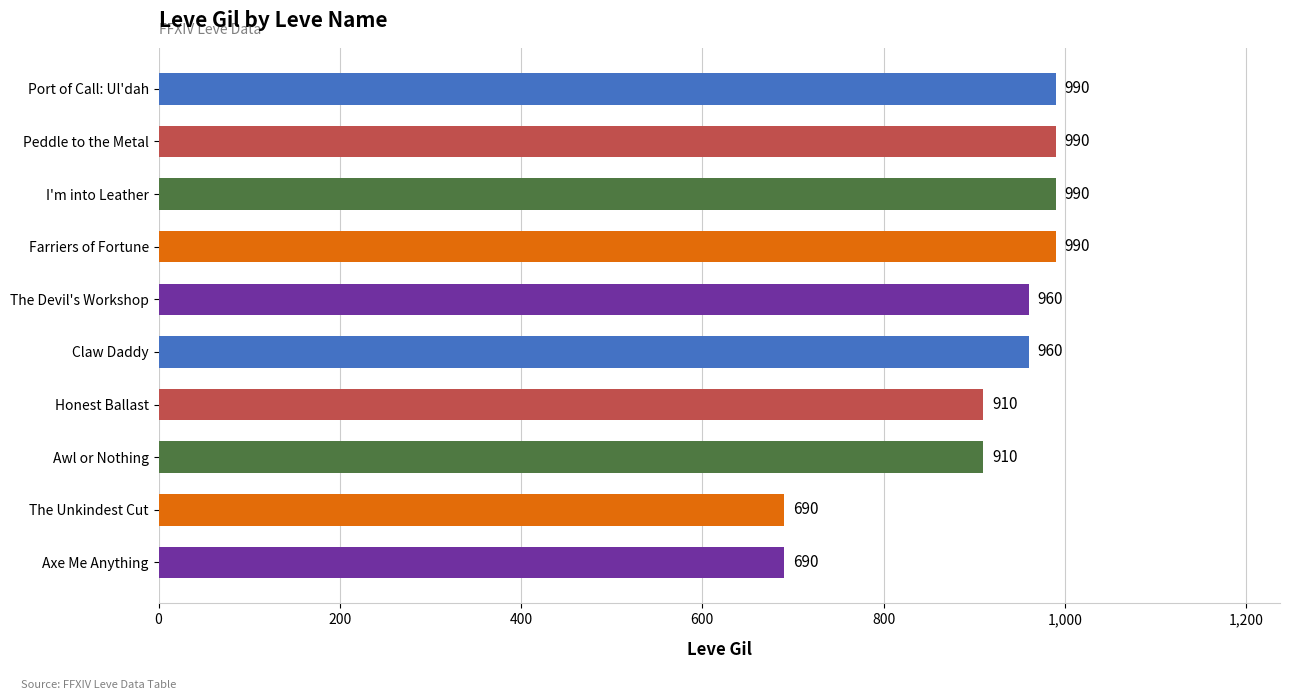

The value at Awl or Nothing is 910. True or false?

True